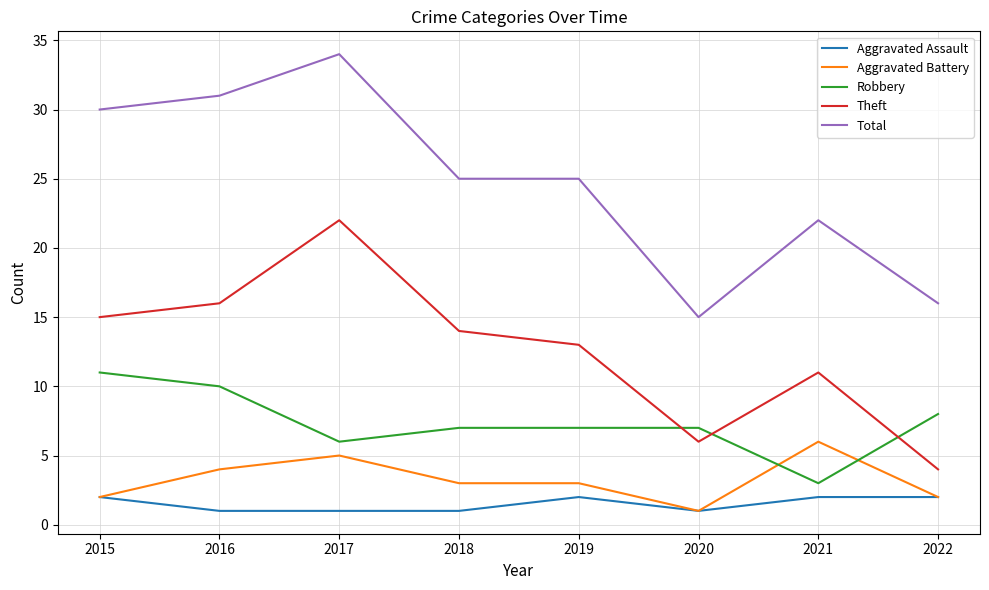

Does the chart have visible grid lines?

Yes